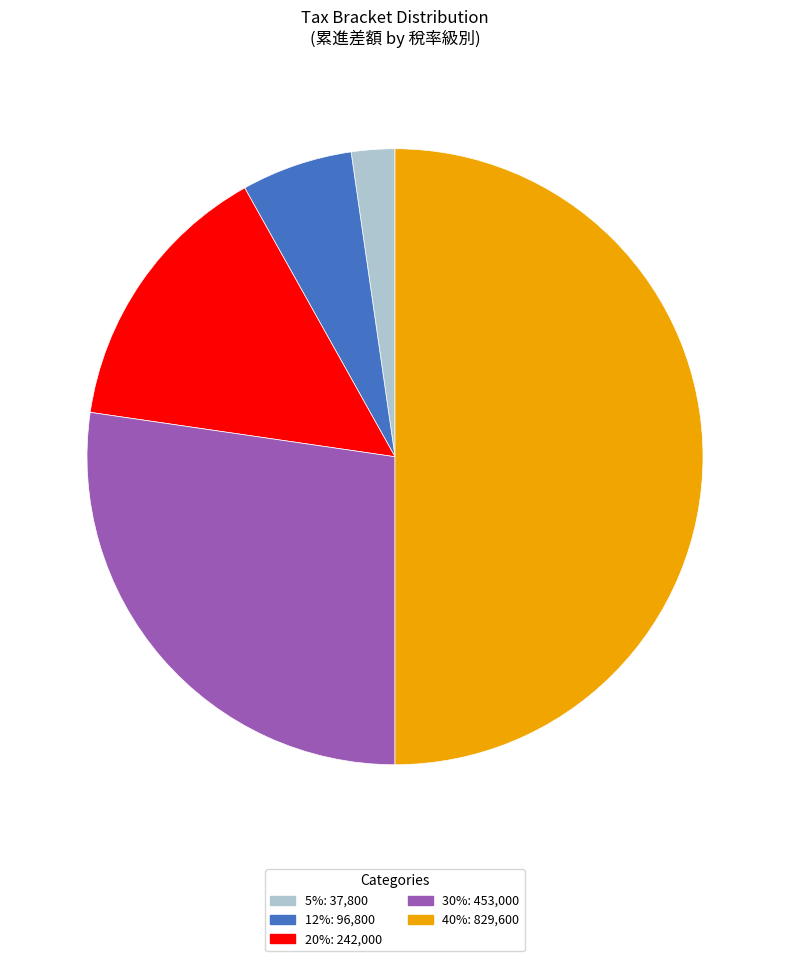

Count the number of slices in the pie.

5